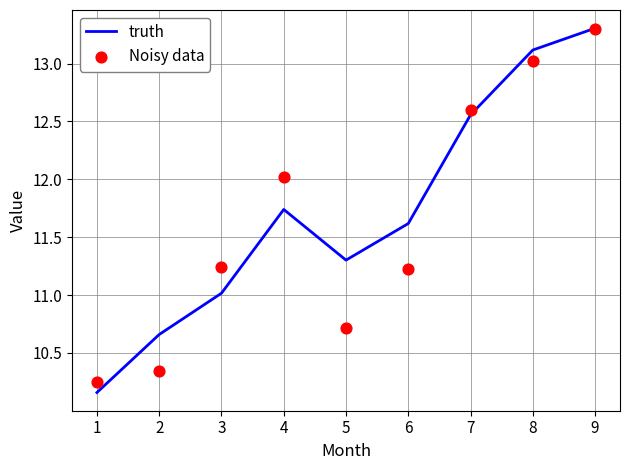

What is the maximum value for truth?

13.3